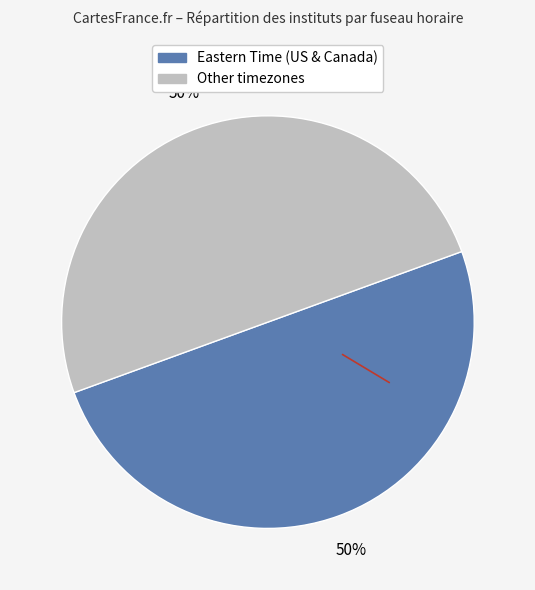

To the nearest percent, what is the average slice percentage?

50%